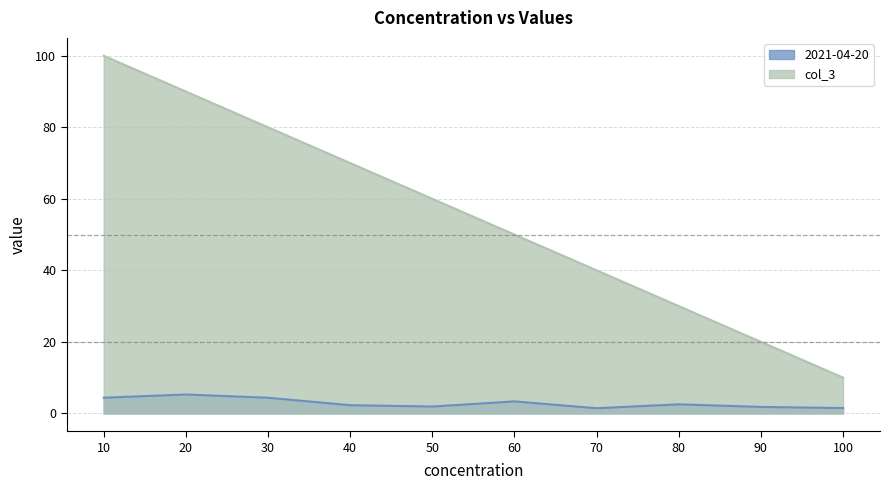

In 2021-04-20, how many points are lower than both neighbors (excluding endpoints)?

2